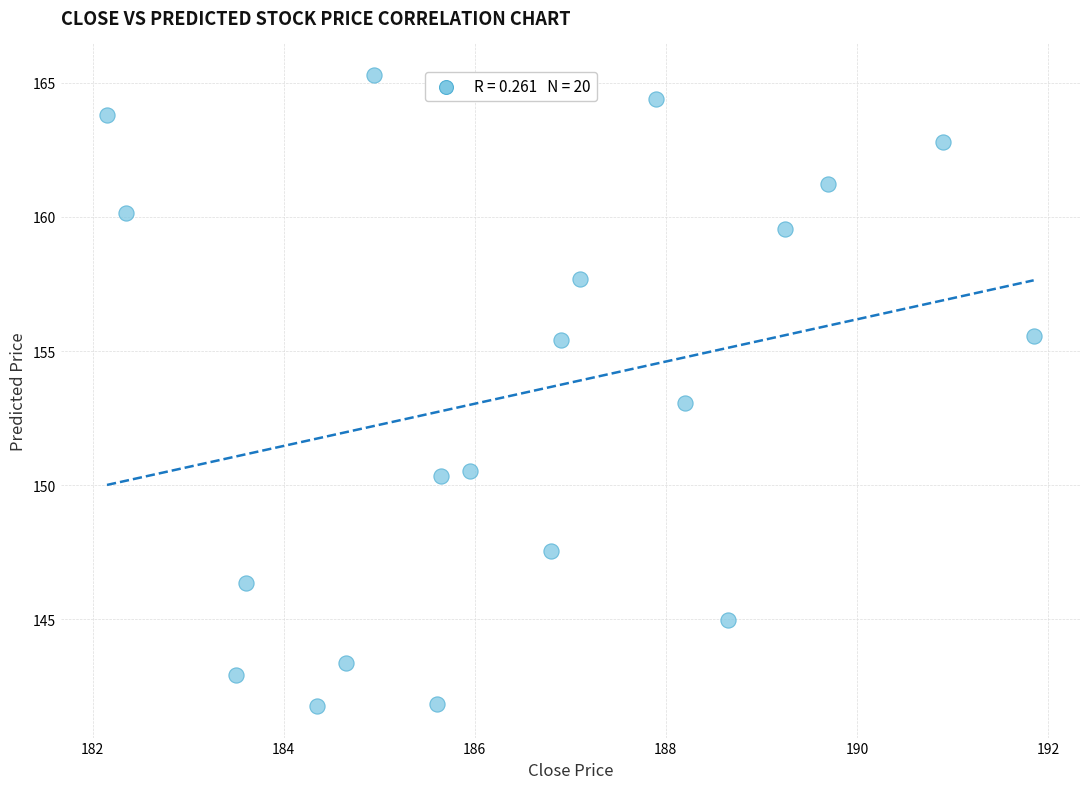

What is the range of X values (max minus min)?

9.7